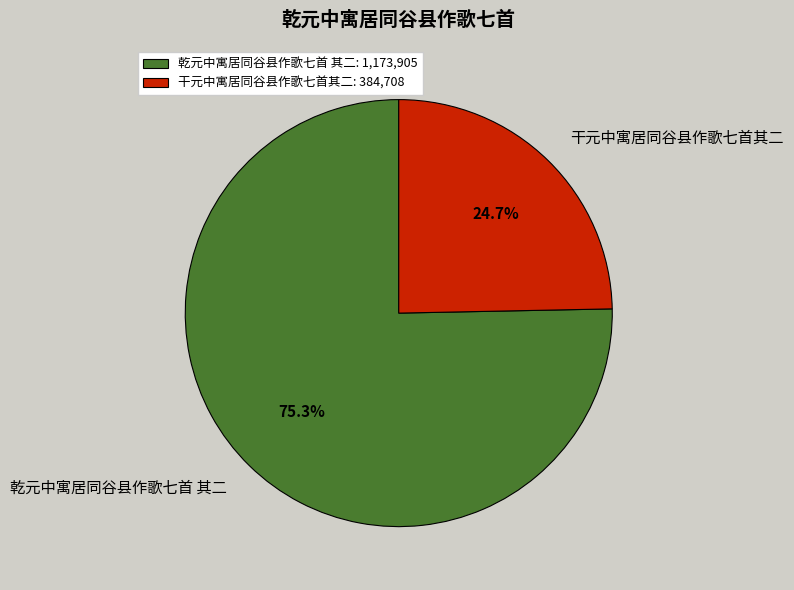

Approximately how many times larger is the value at 干元中寓居同谷县作歌七首其二 compared to 乾元中寓居同谷县作歌七首 其二?

0.3